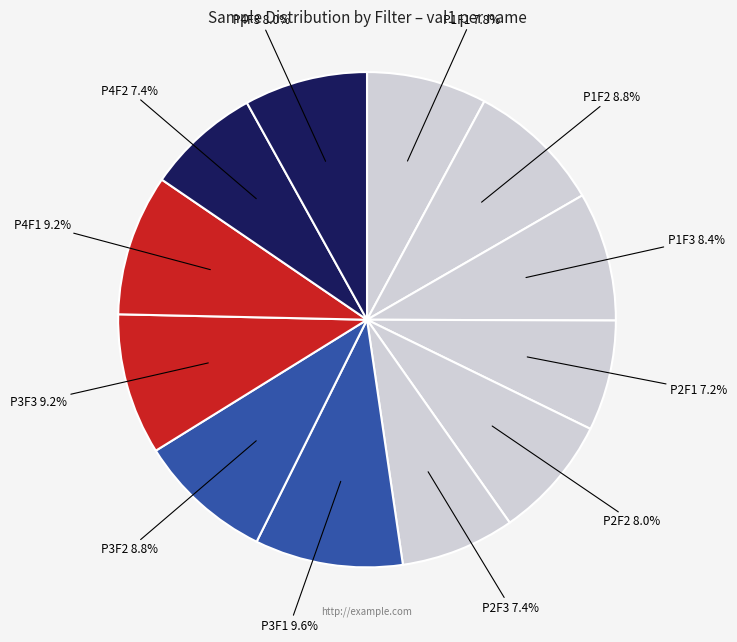

Rank the categories by value from highest to lowest.

P3F1, P3F3, P4F1, P1F2, P3F2, P1F3, P2F2, P4F3, P1F1, P2F3, P4F2, P2F1